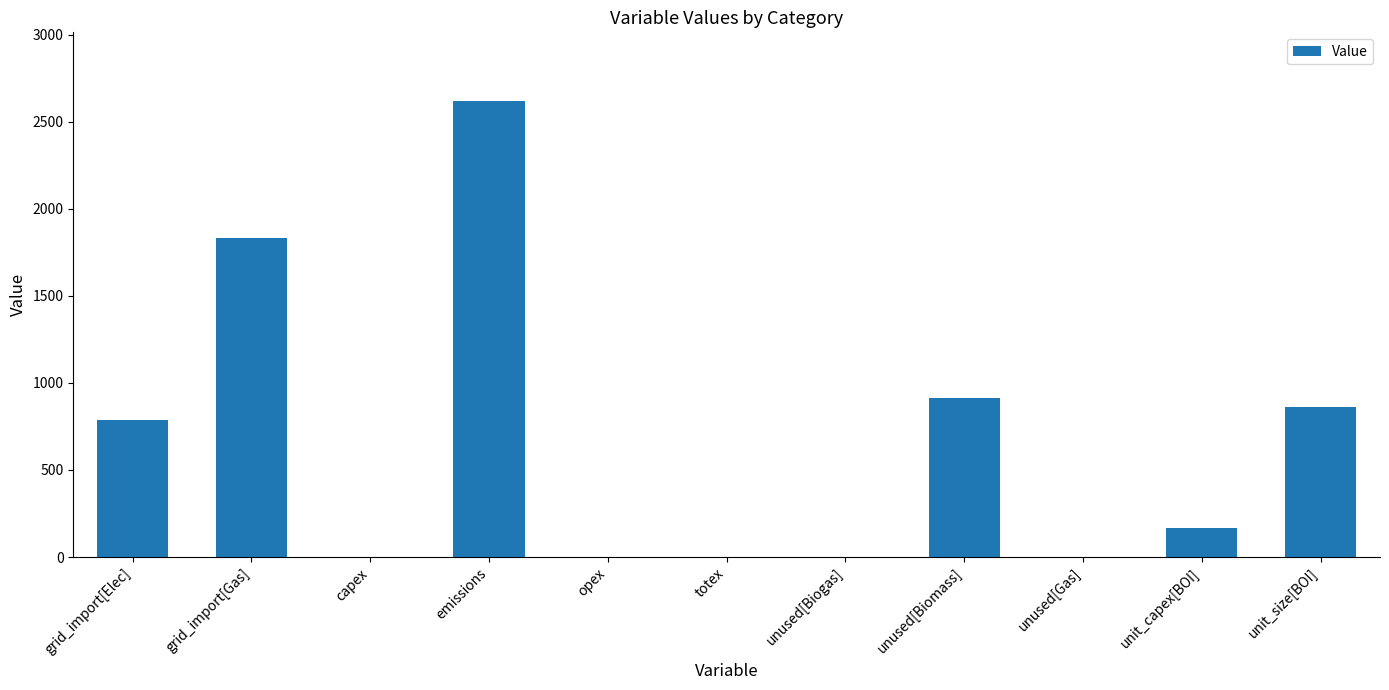

Count the number of values greater than 169.

6